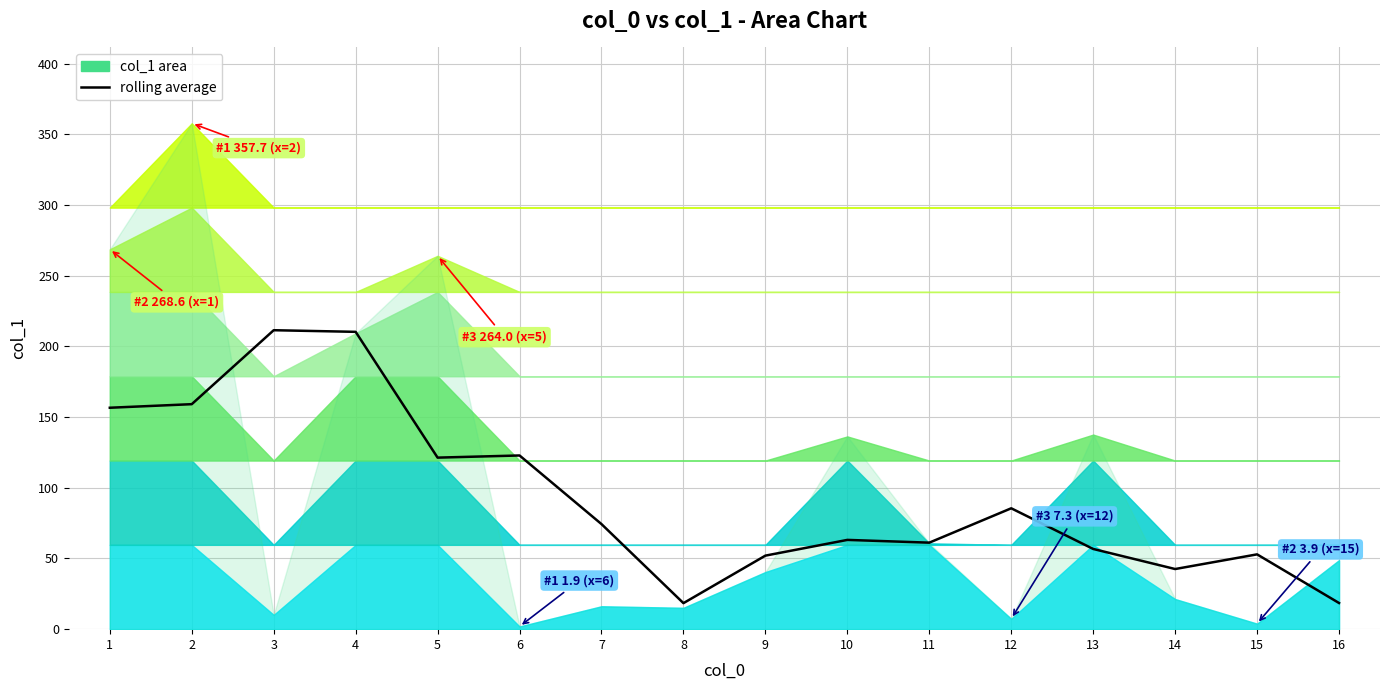

How many interior local valleys (lower than both neighbors) does the data have?

4